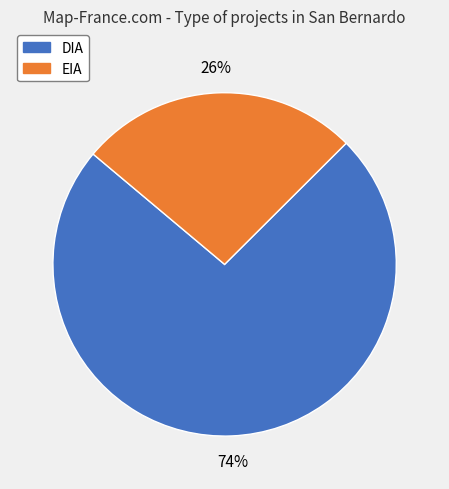

What is the majority slice?

DIA